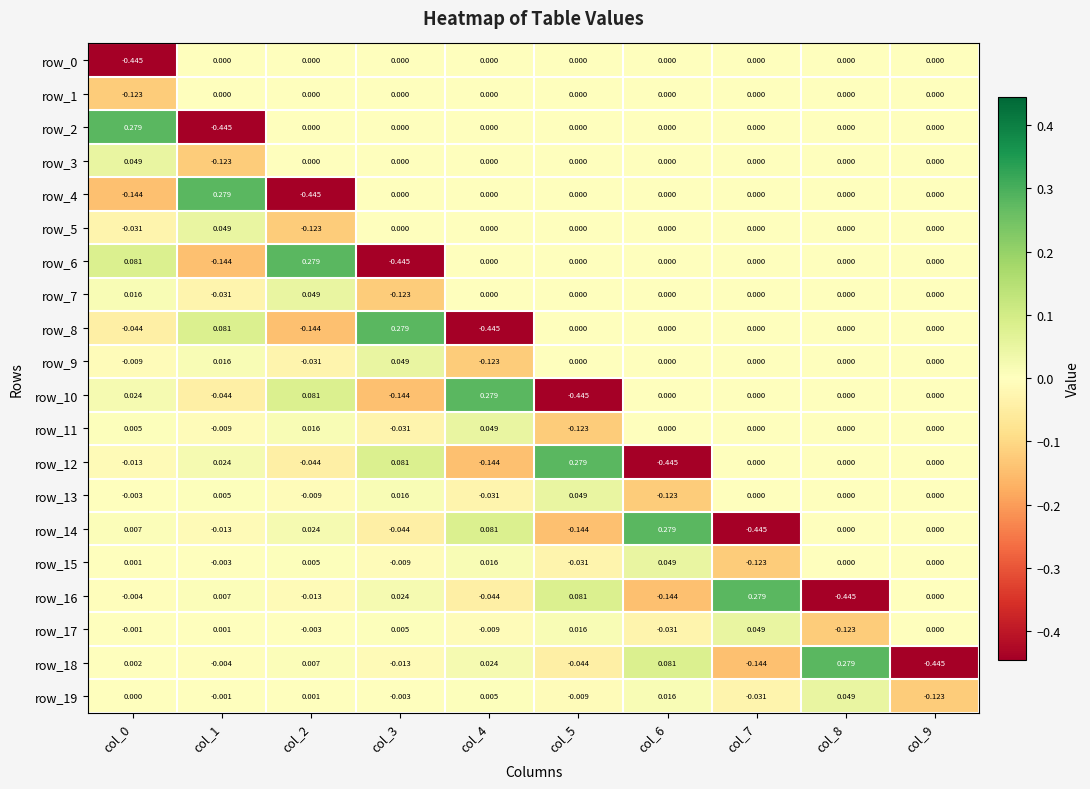

Where does the row_4 series first go above 0?

col_1